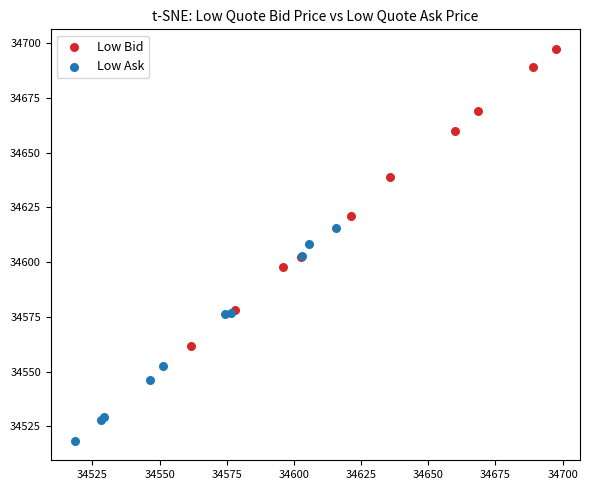

What are all the series names shown in the legend?

Low Bid, Low Ask